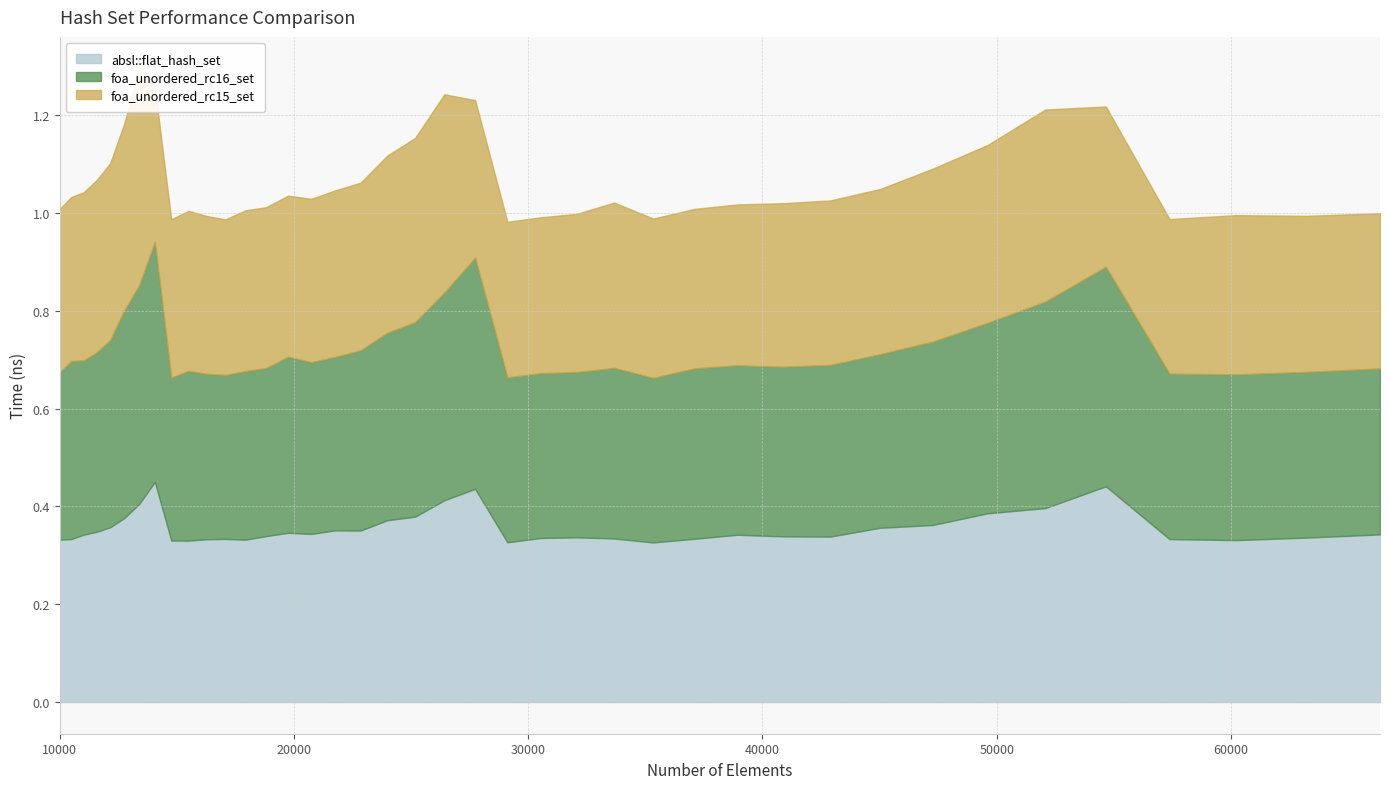

Where is the first local maximum for foa_unordered_rc15_set?

13396